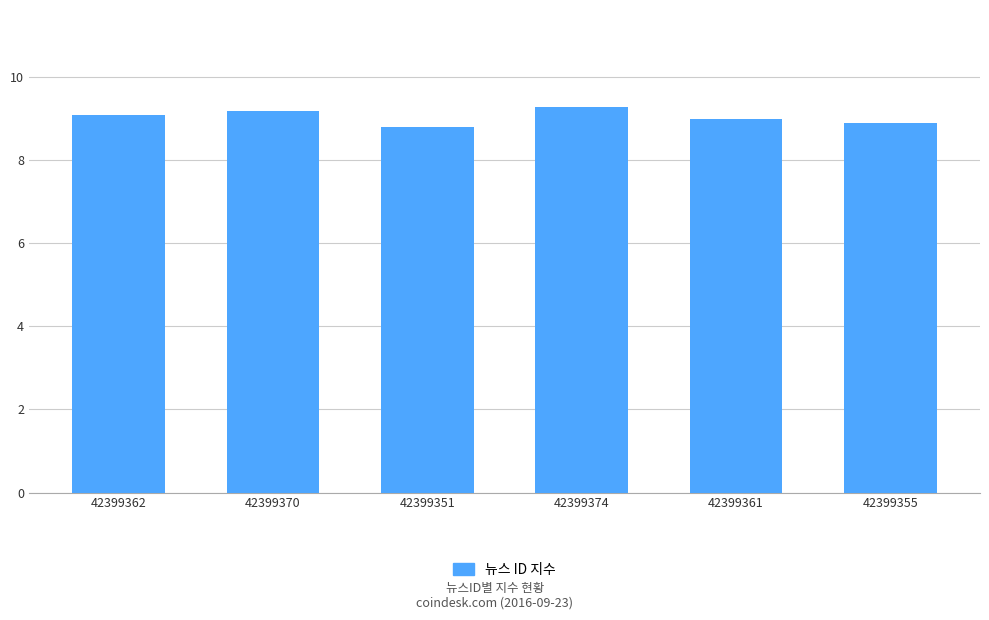

Which has a higher value, 42399355 or 42399351?

42399355